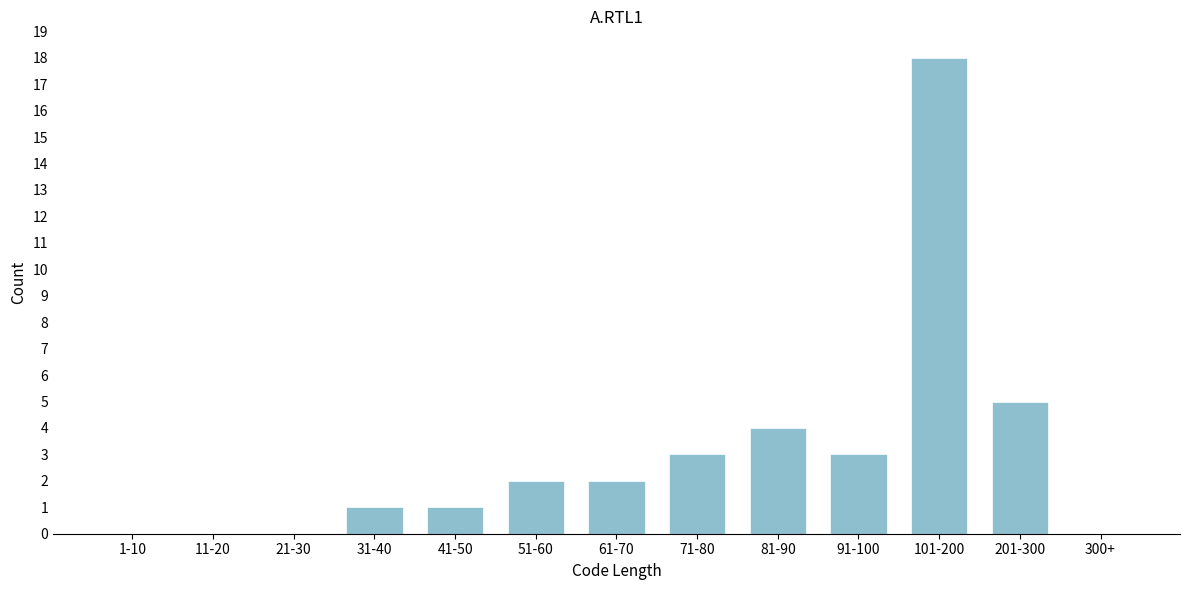

Reading right to left, list all the values displayed in this chart.

300+=0	201-300=5	101-200=18	91-100=3	81-90=4	71-80=3	61-70=2	51-60=2	41-50=1	31-40=1	21-30=0	11-20=0	1-10=0